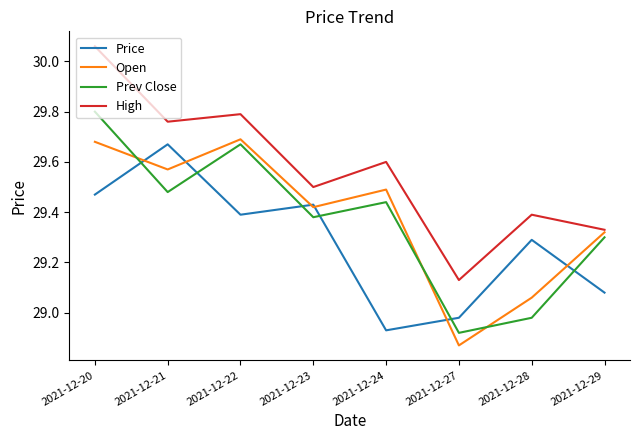

At which category is the sum across all series the highest?

2021-12-20